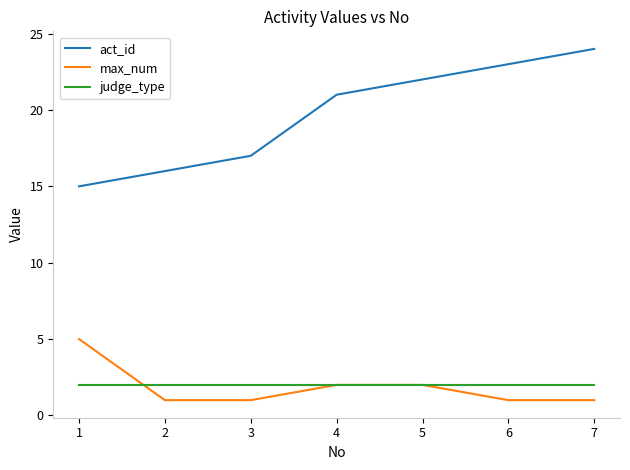

Is the value of act_id at 5 greater than the value of max_num at 6?

Yes